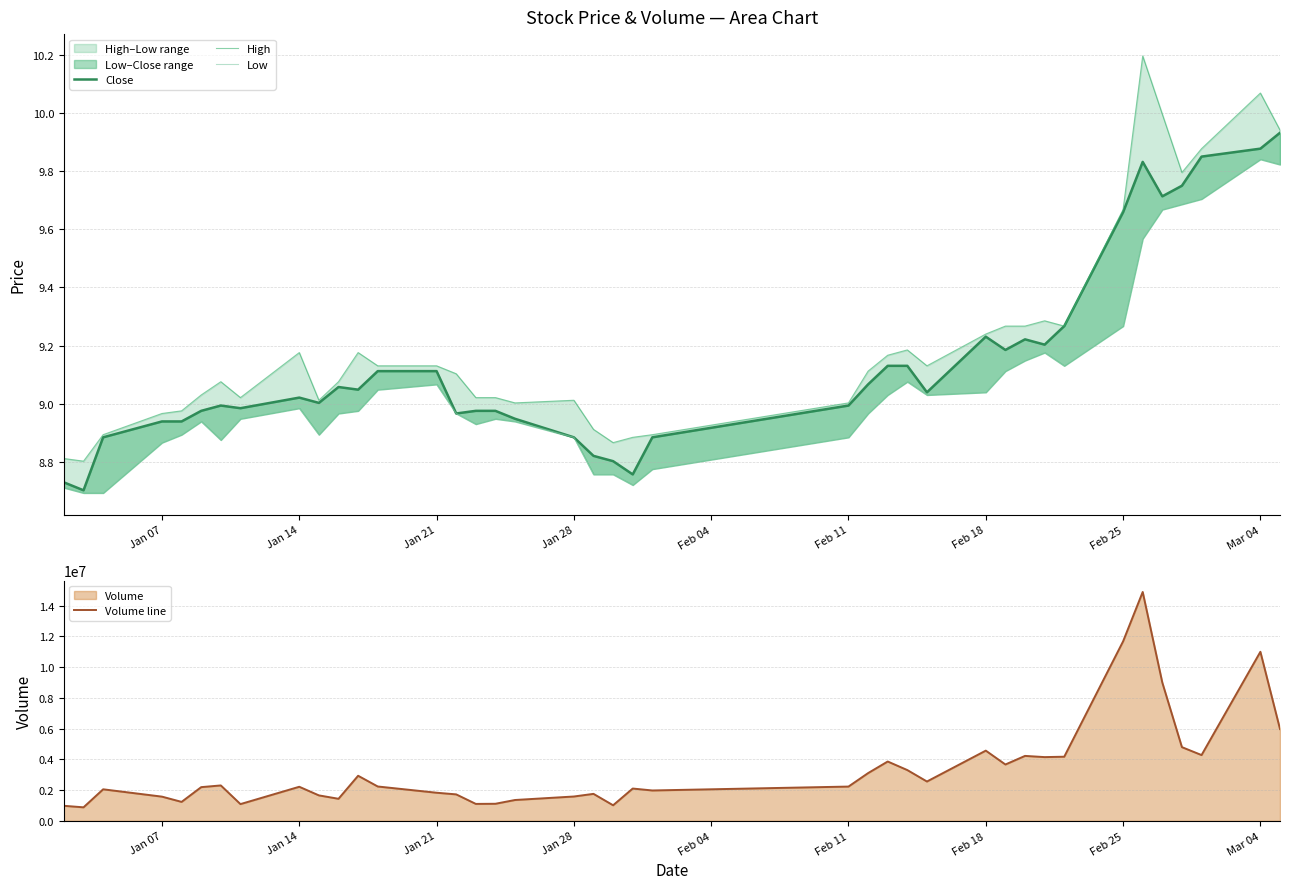

What is the maximum value for Volume line?

14885756